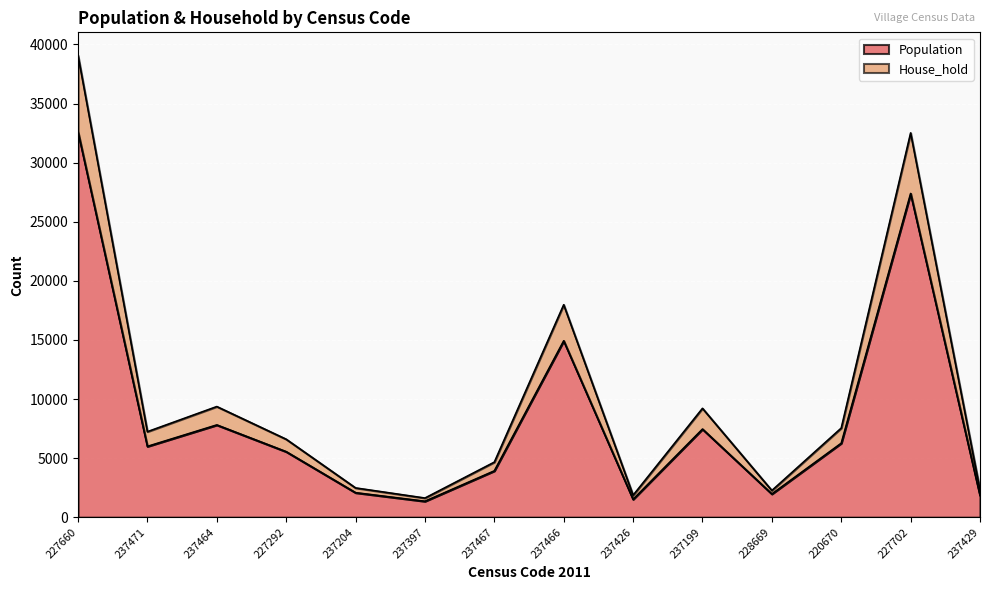

At which category does House_hold reach its first local peak?

237464